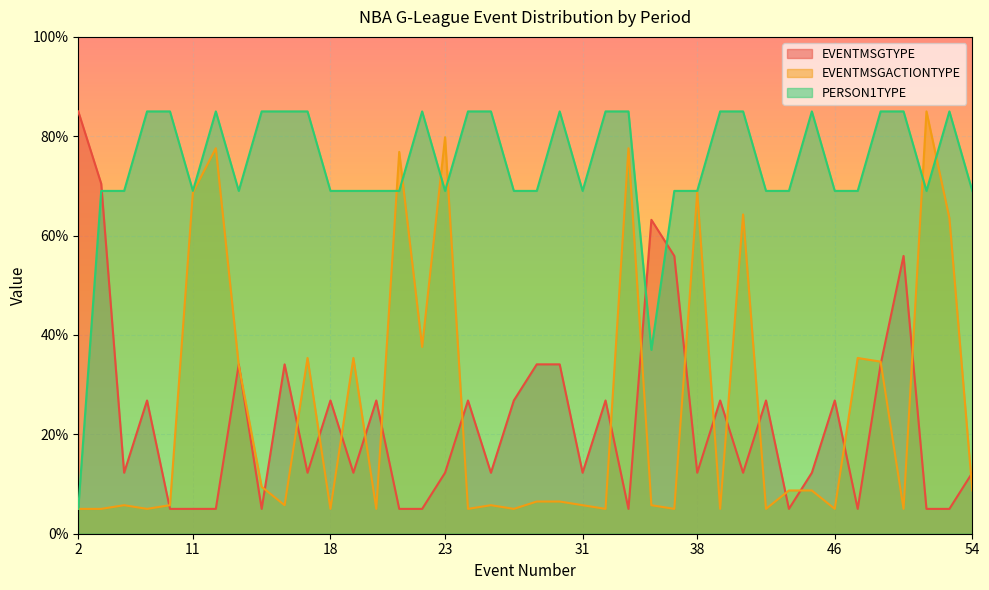

What is the sum of all EVENTMSGTYPE values?

920.0